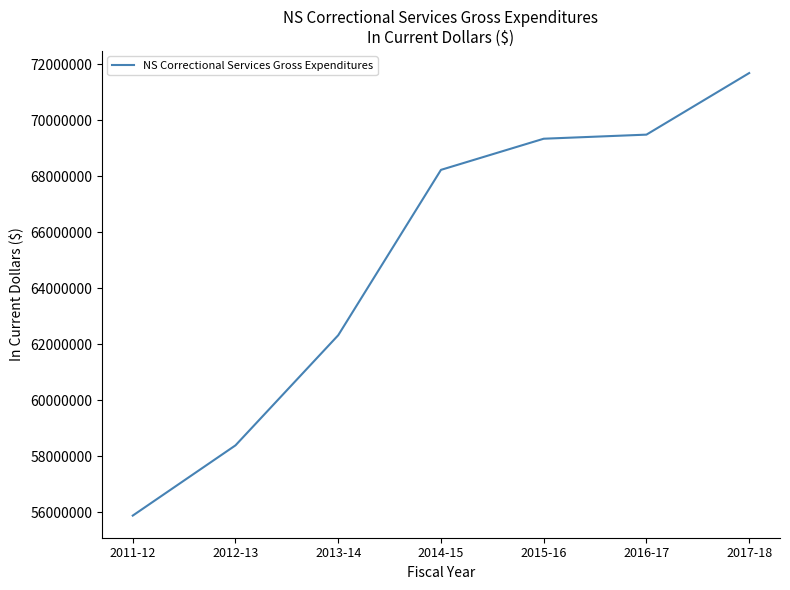

Reading left to right, transcribe all the data shown in this chart.

55888093	58395854	62327937	68231686	69343286	69489235	71687617